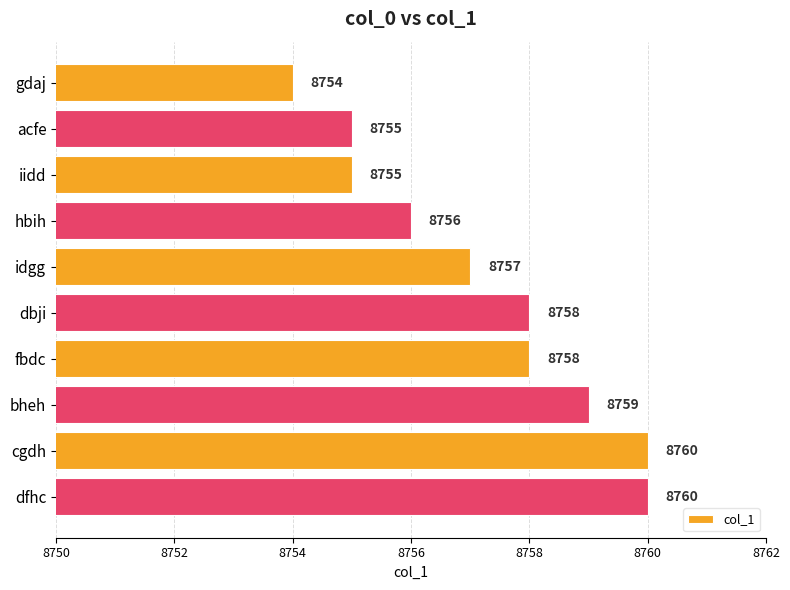

How many data points are less than 8758?

5